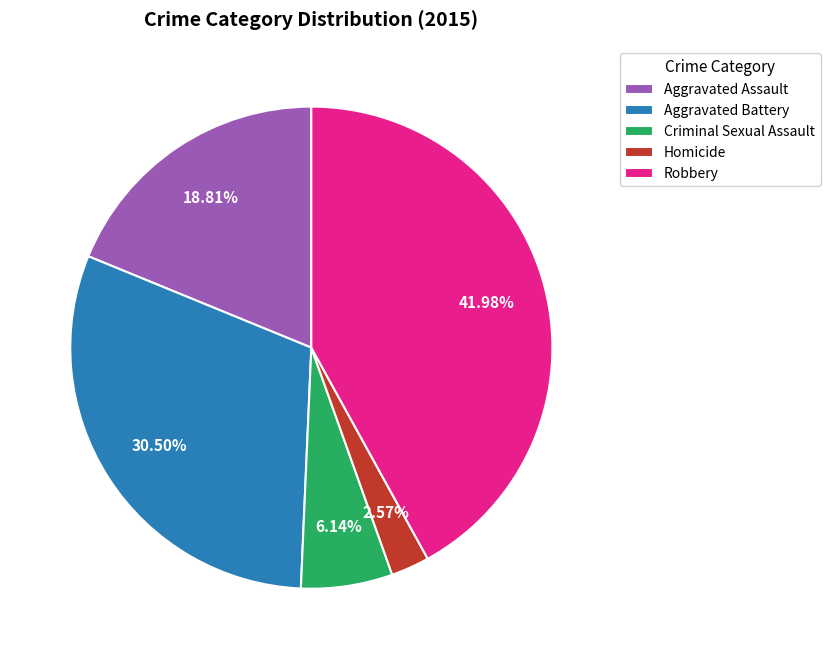

What percentage is NOT represented by Homicide?

97.4%